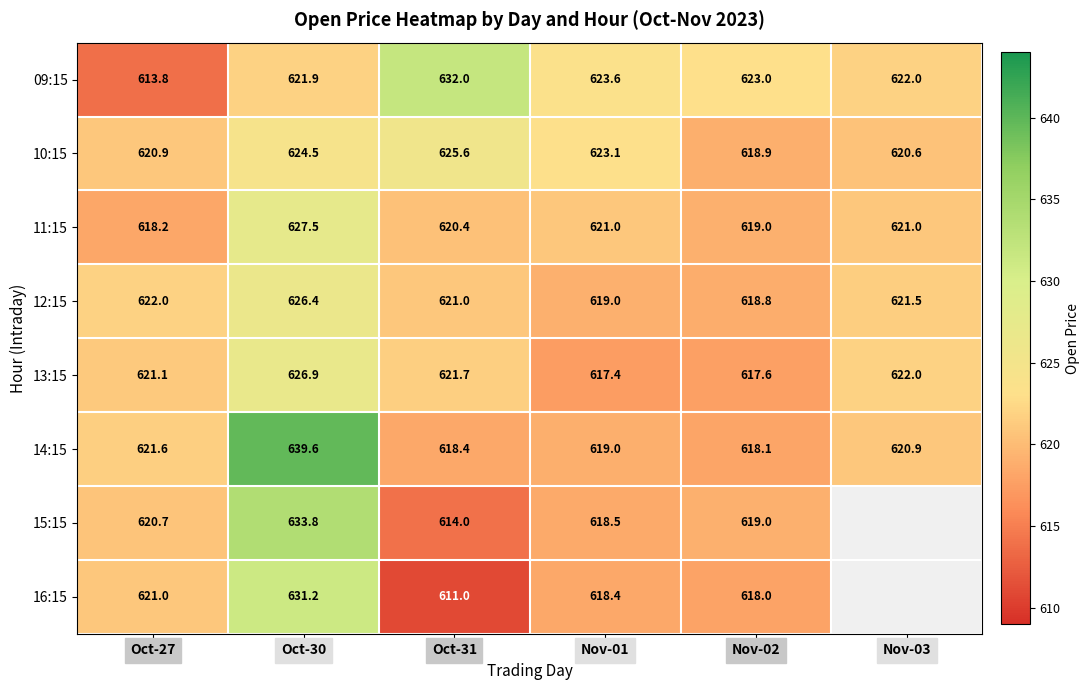

Is it true that 16:15 equals 398.3 at Oct-30?

False